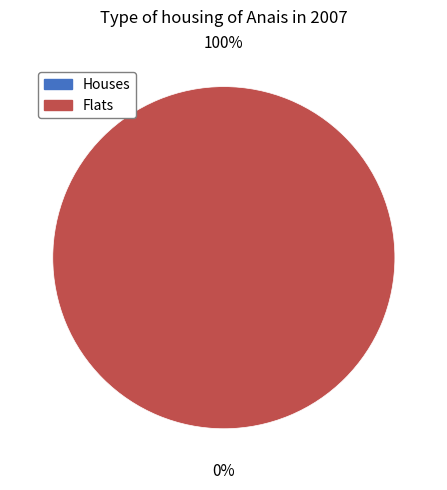

Is there a majority slice in this chart?

Yes